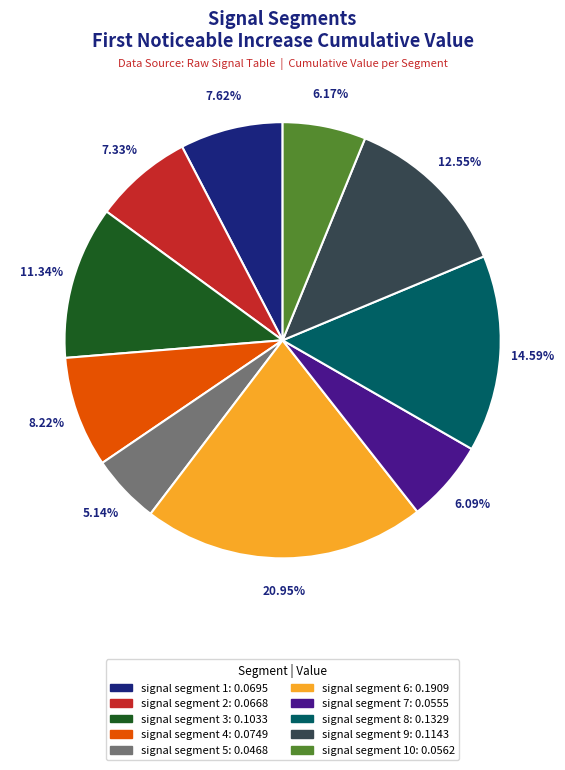

Is there a majority slice in this chart?

No